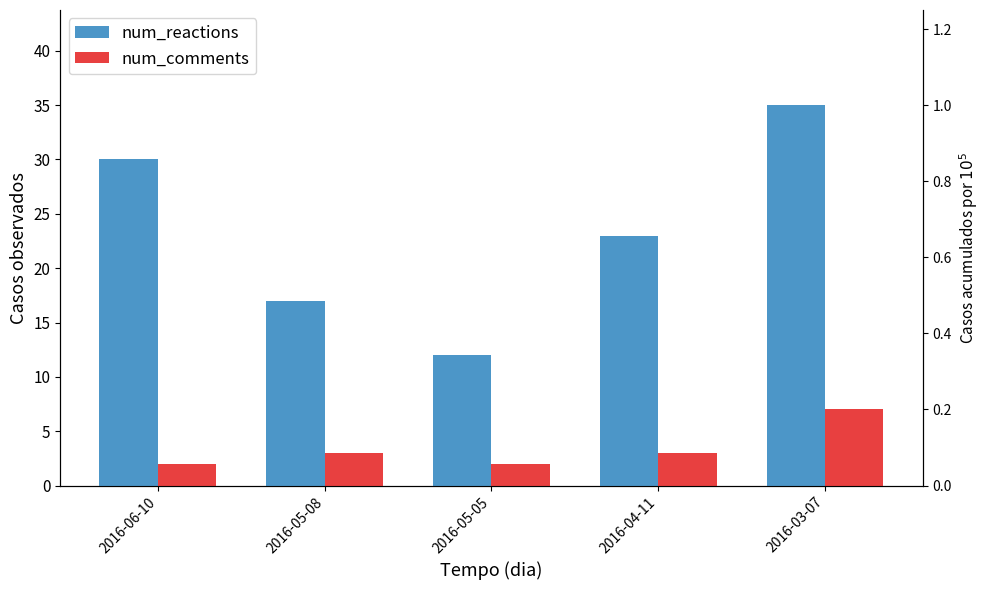

Between 2016-05-08 and 2016-03-07, which is larger?

2016-03-07